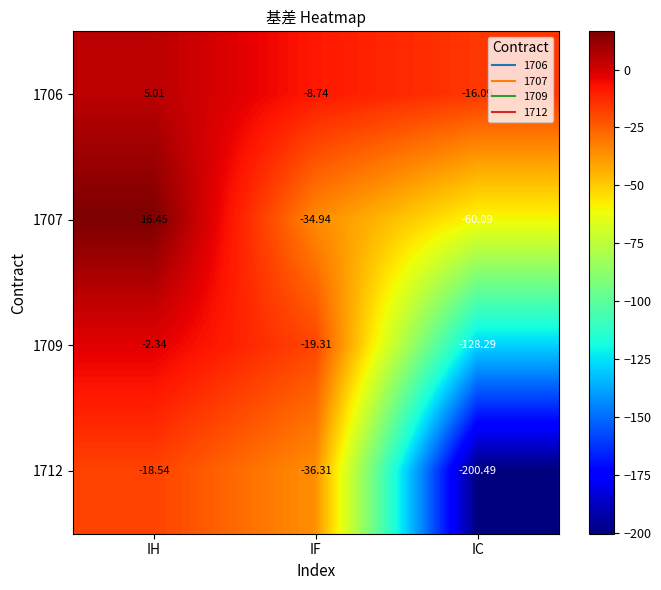

At which category does the chart reach its minimum across all series?

IC